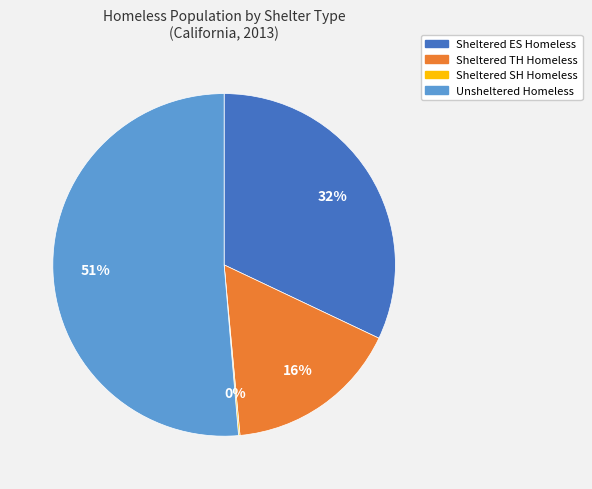

To the nearest percent, what is the difference between the Unsheltered Homeless and Sheltered TH Homeless slice percentages?

35%